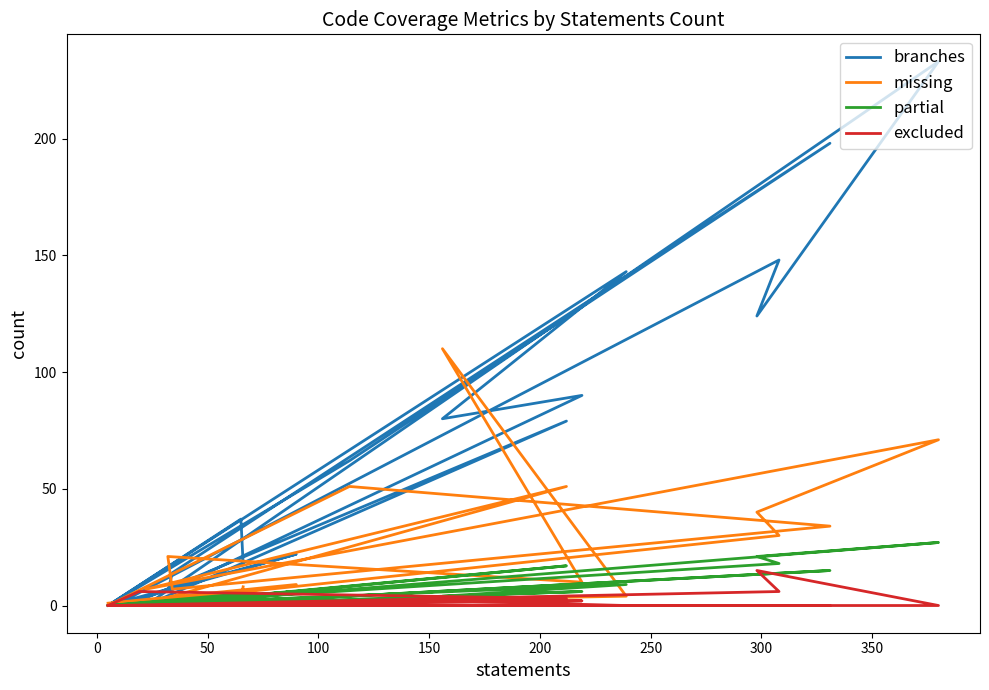

At 200, list the series in order from smallest to largest.

excluded, partial, missing, branches